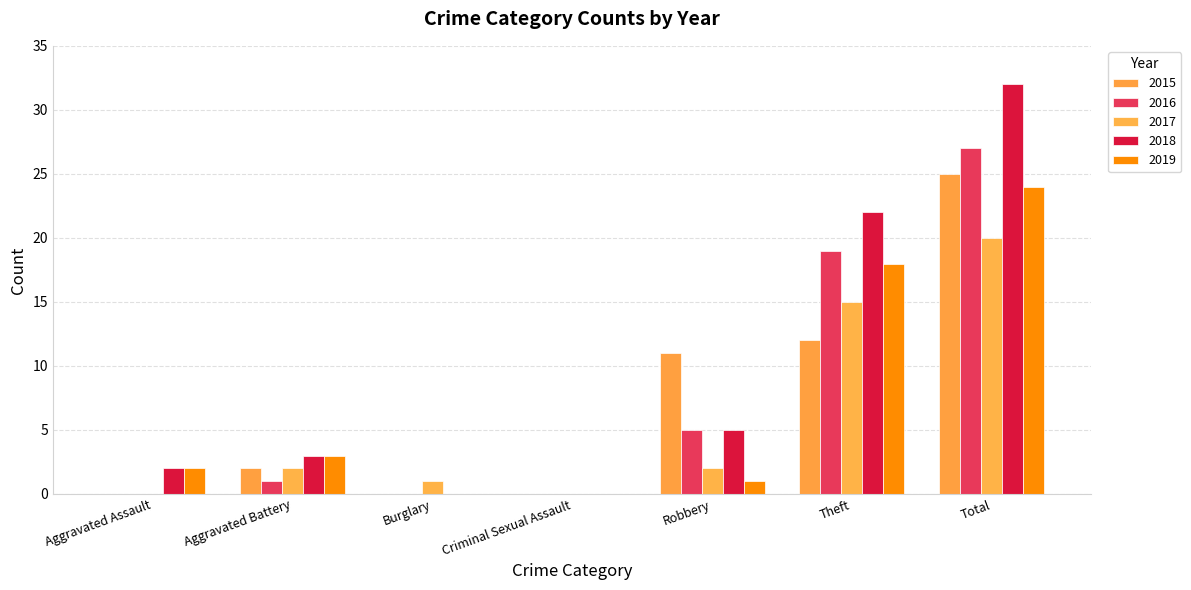

At which label is 2015 closest to 12?

Theft